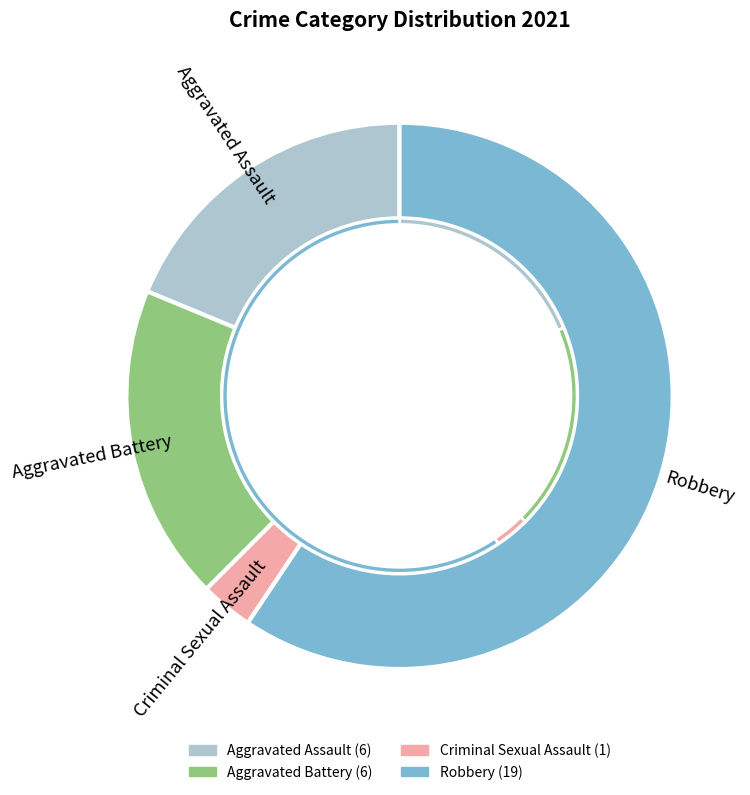

Rank the categories by value from highest to lowest.

Robbery, Aggravated Assault, Aggravated Battery, Criminal Sexual Assault